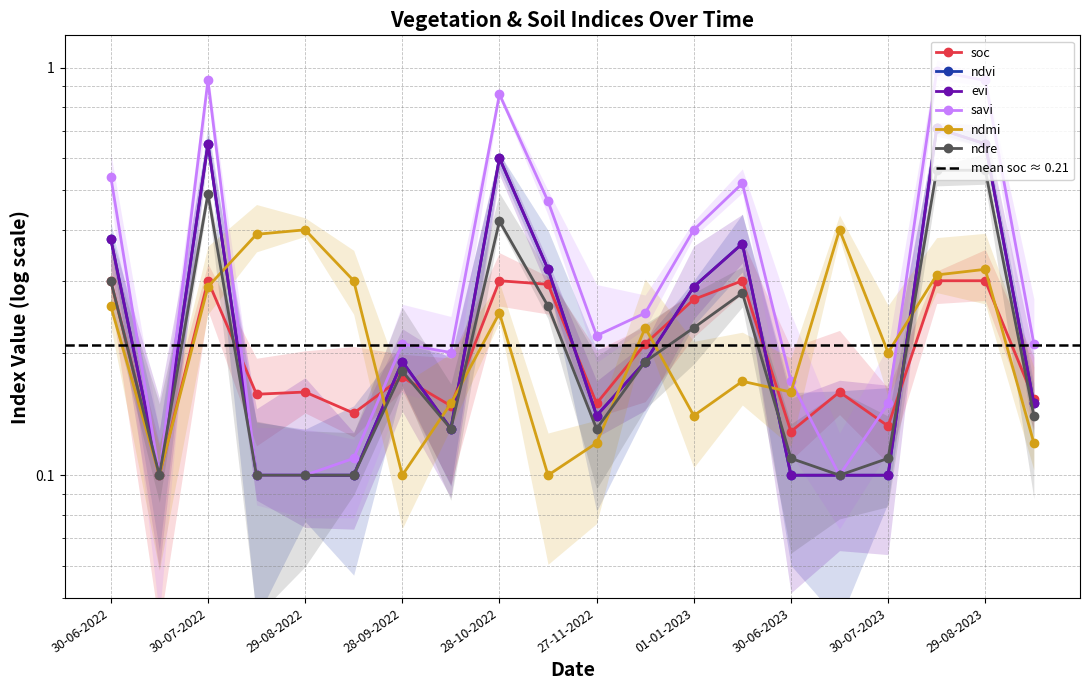

Which label corresponds to the largest value in the chart?

14-08-2023